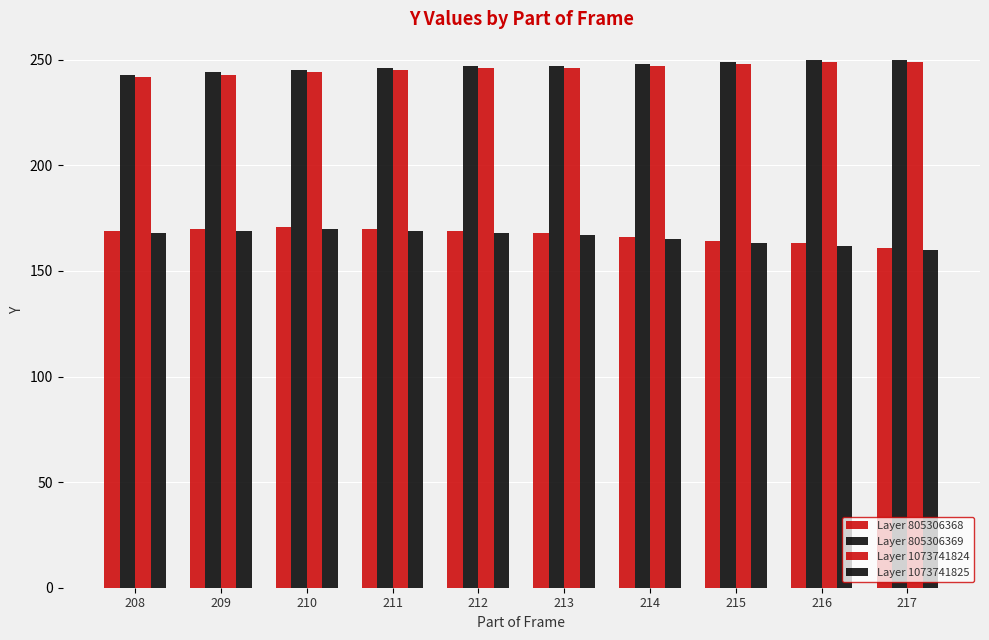

What is the spread (max minus min) of values at 213?

80